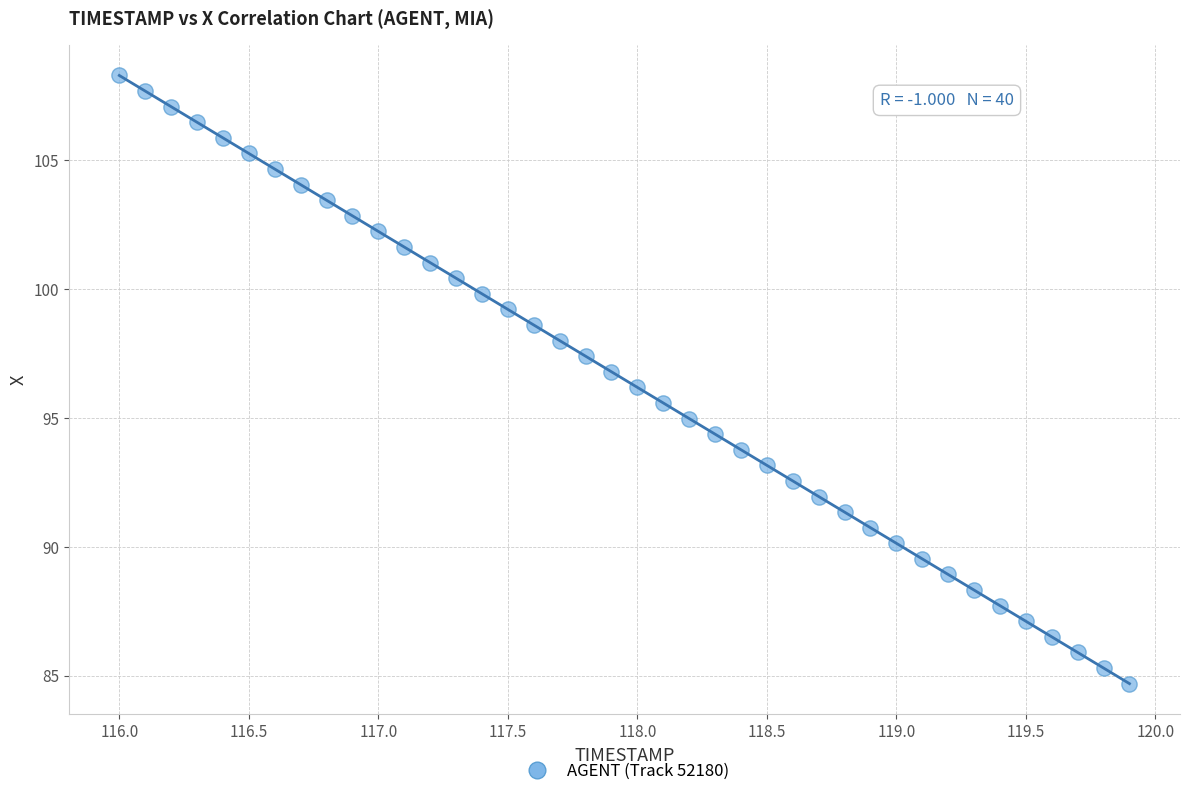

What is the range of X values (max minus min)?

3.9